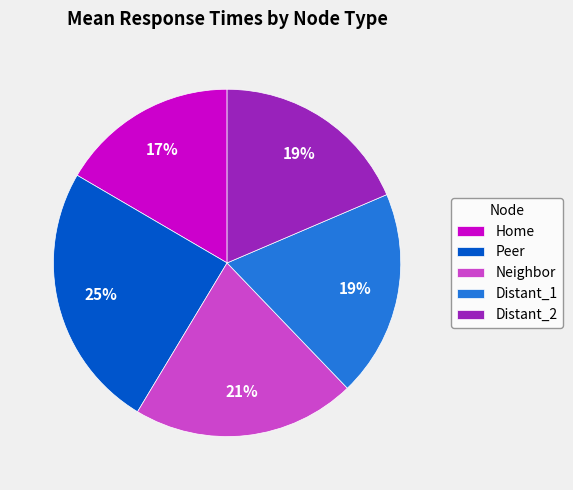

To the nearest percent, what is the combined percentage of Distant_1 and Distant_2?

38%